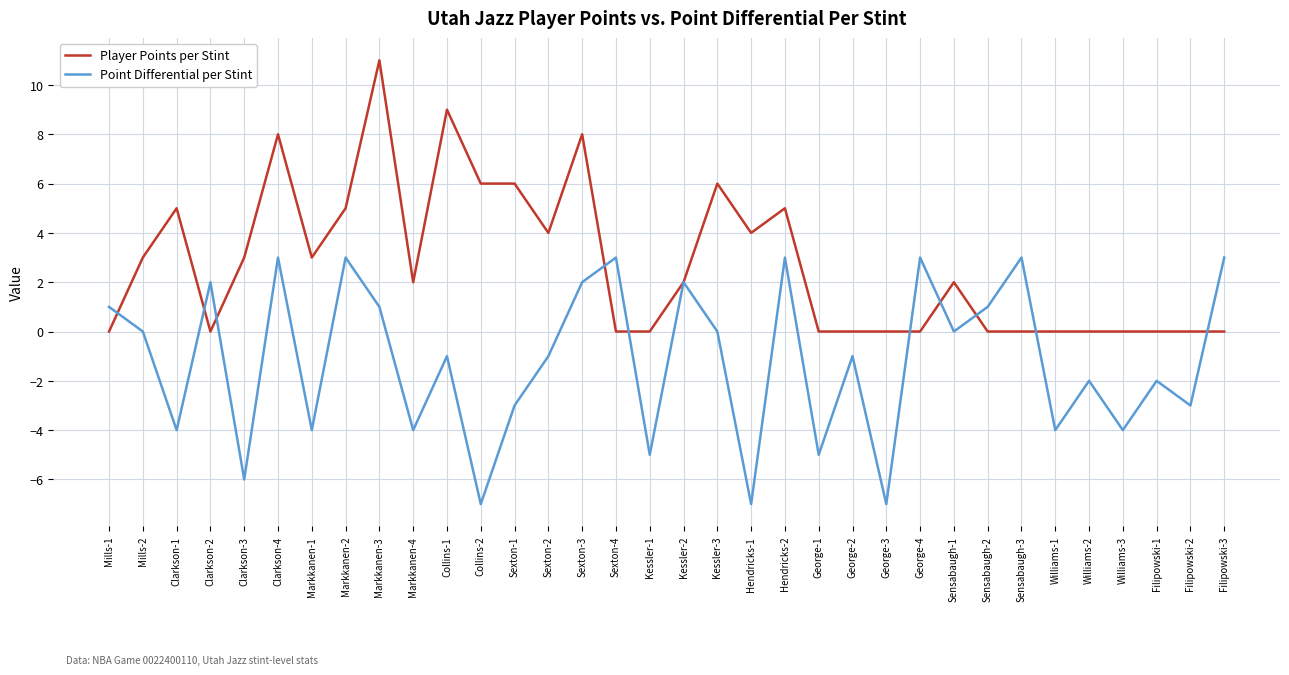

True or false: Player Points per Stint has a value of 2 at Sexton-3.

False